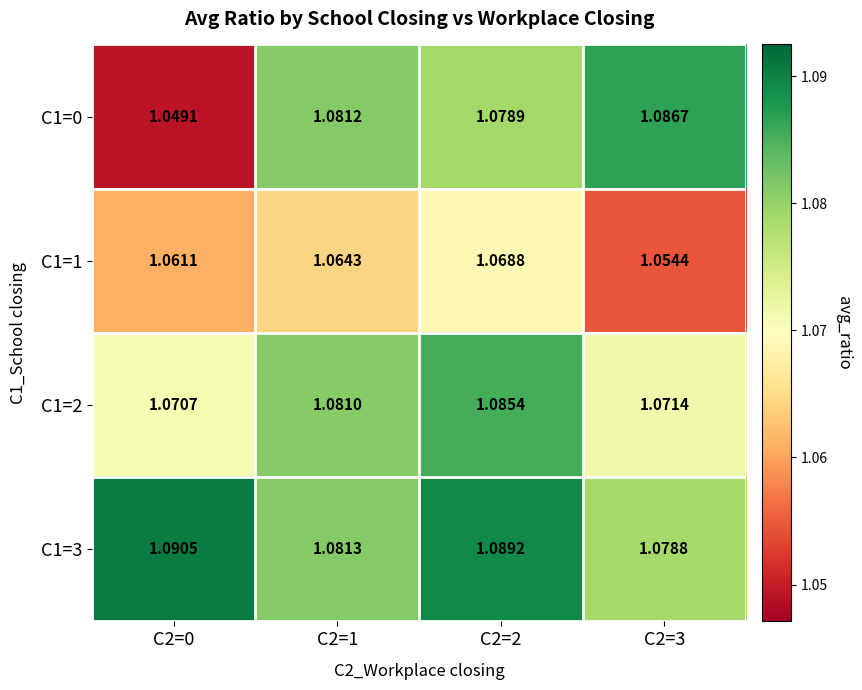

Is the value of C1=1 at C2=1 greater than the value of C1=2 at C2=2?

No